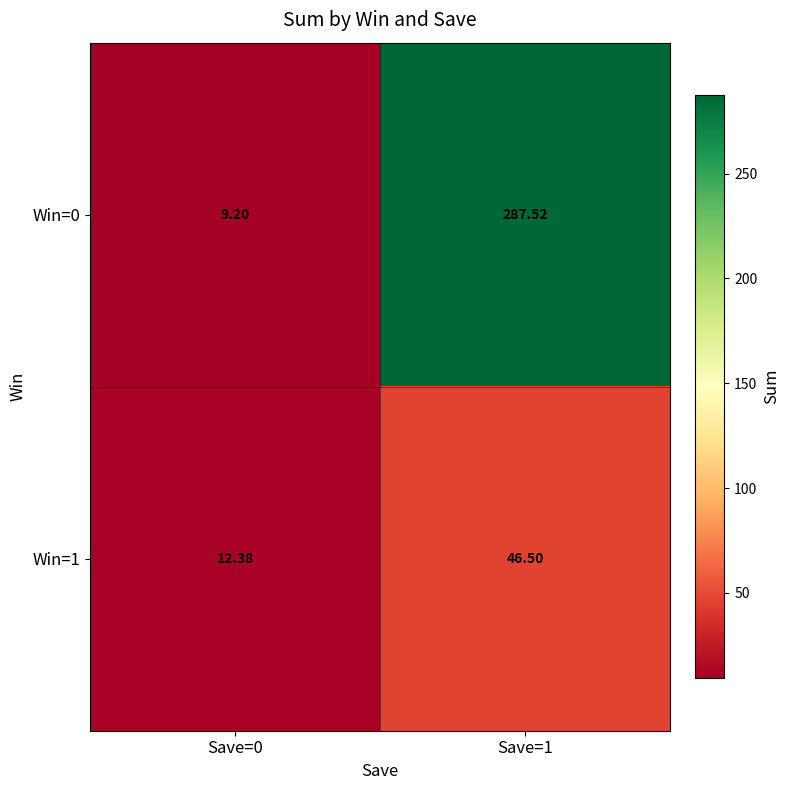

Which series has the largest range (max minus min)?

Win=0